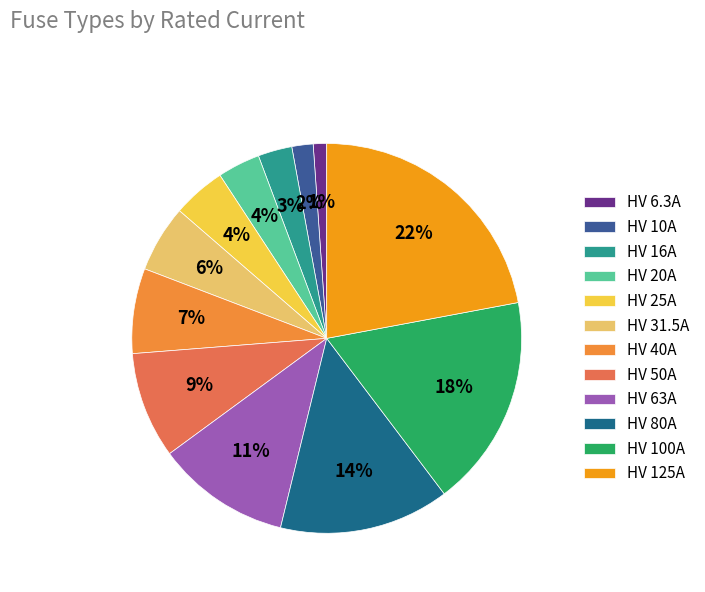

Is the sum of HV 16A and HV 31.5A greater than half?

No